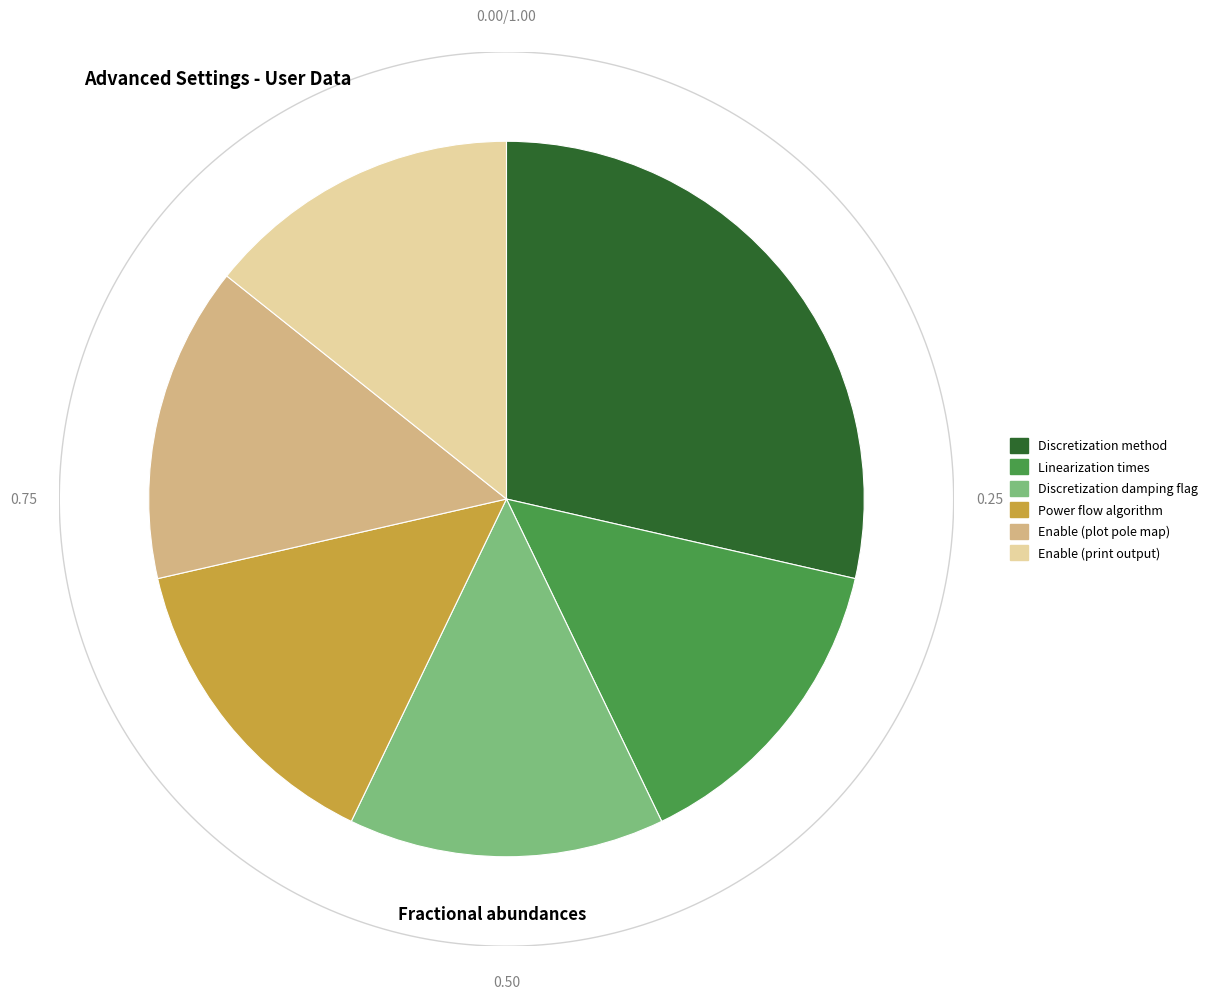

Which slice is the largest?

Discretization method